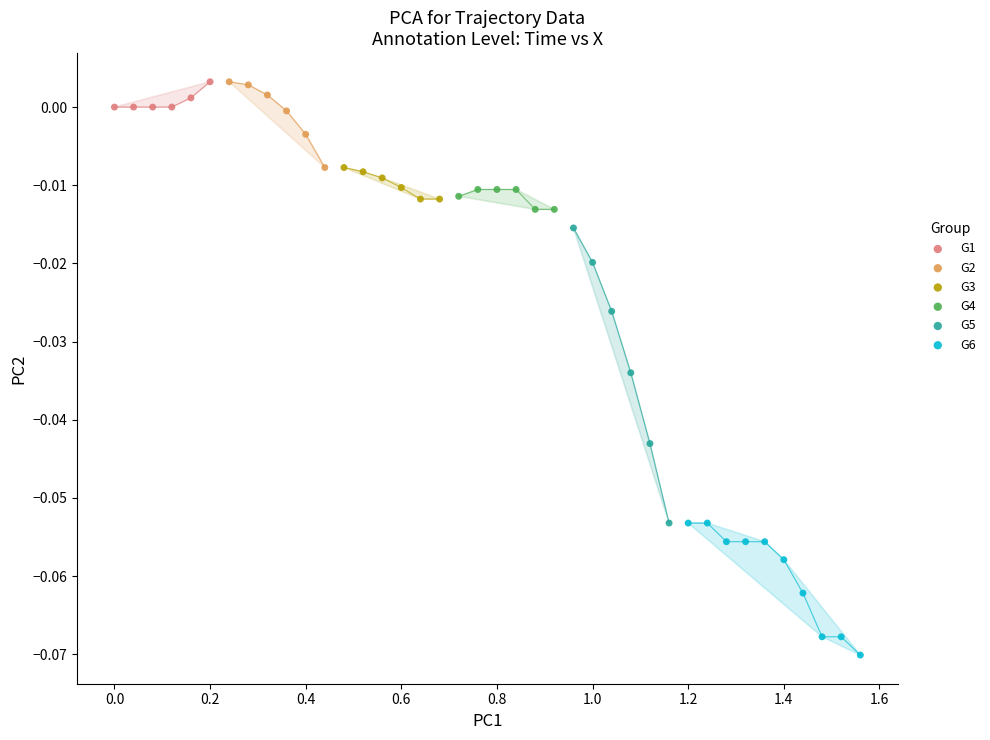

Which series has the largest Y range (max minus min)?

G5